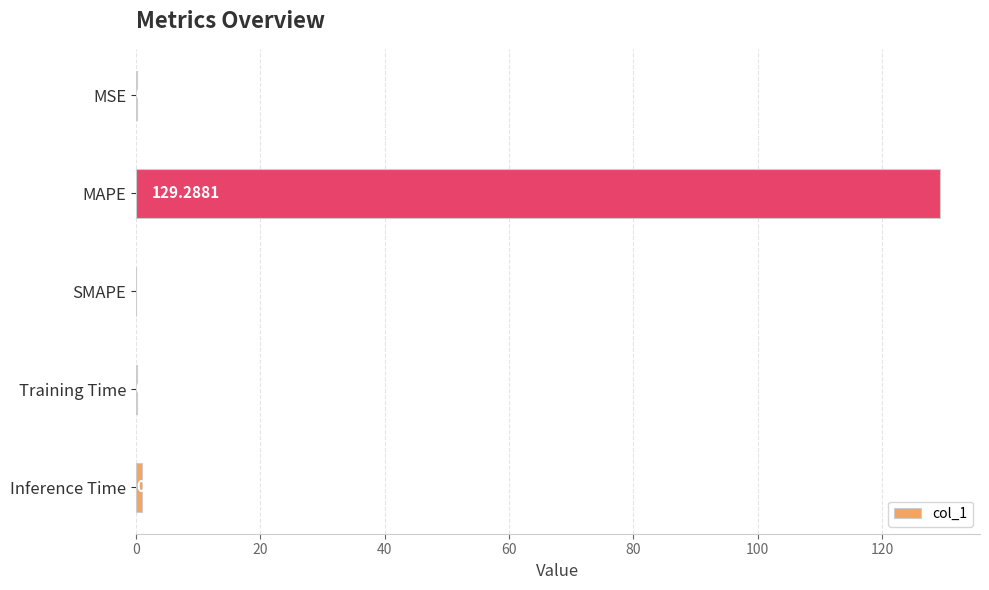

Which label corresponds to the largest value in the chart?

MAPE